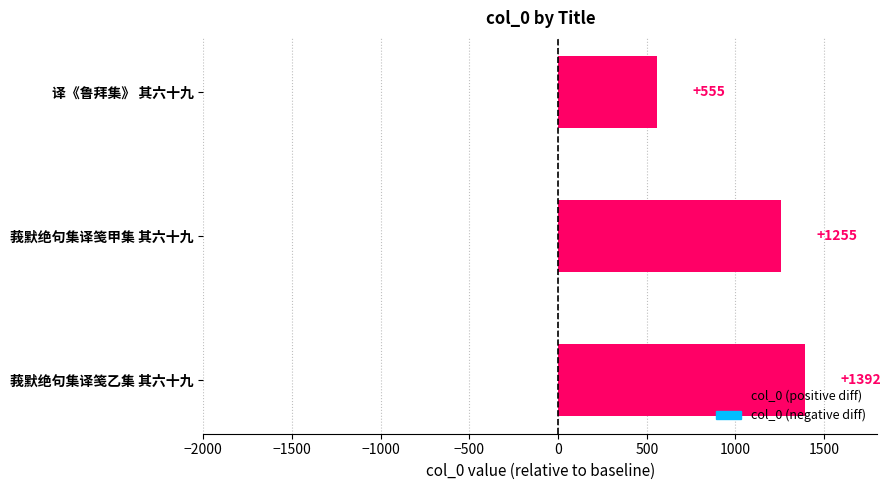

What is the ratio of the value at 译《鲁拜集》 其六十九 to the value at 莪默绝句集译笺甲集 其六十九?

0.4